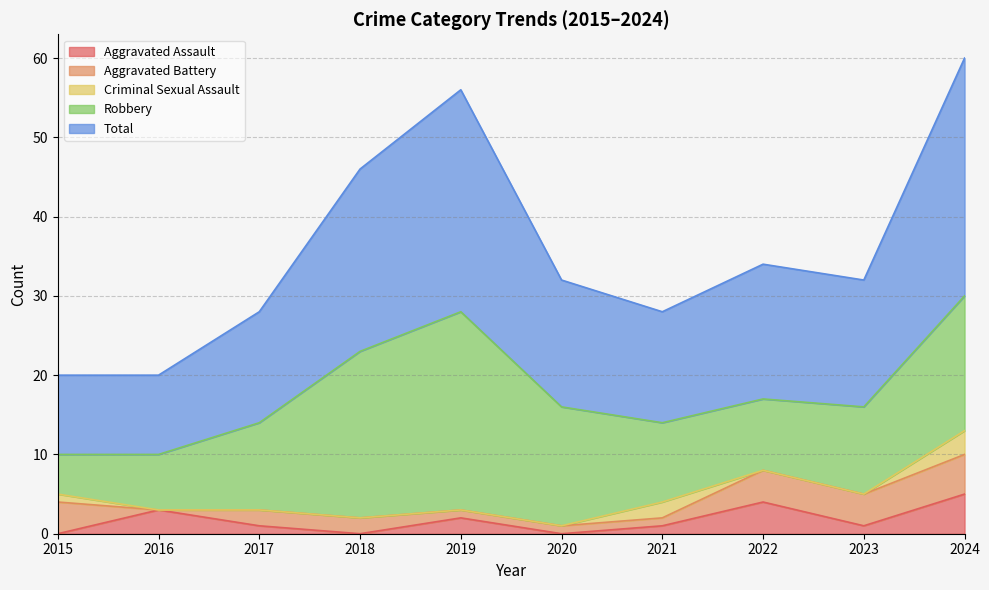

How many categories are shown in the chart?

10